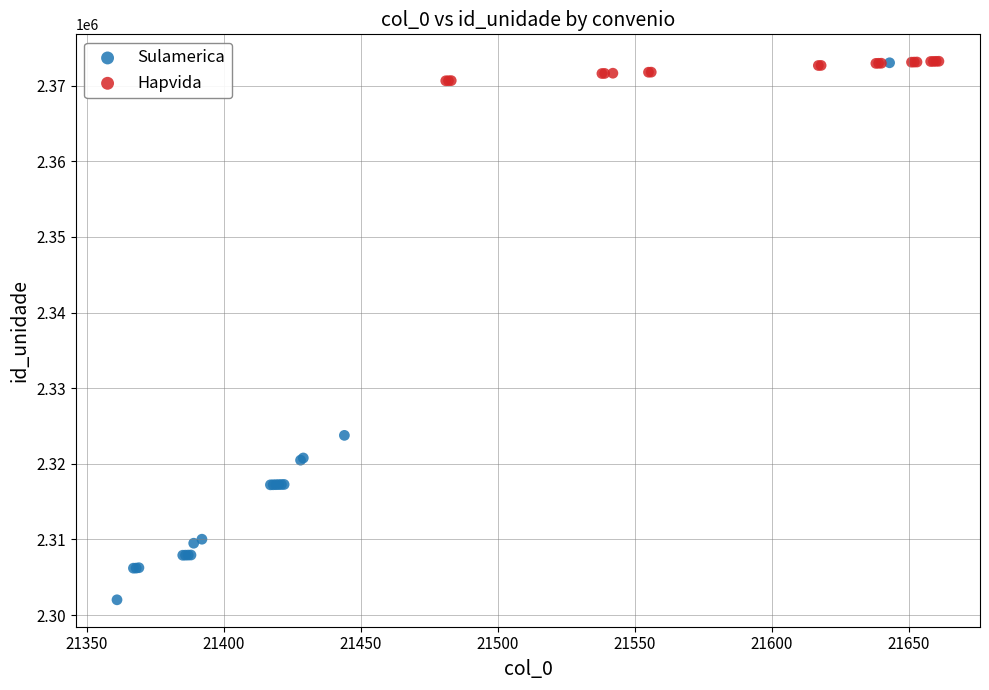

Which series has the widest spread of Y values?

Sulamerica